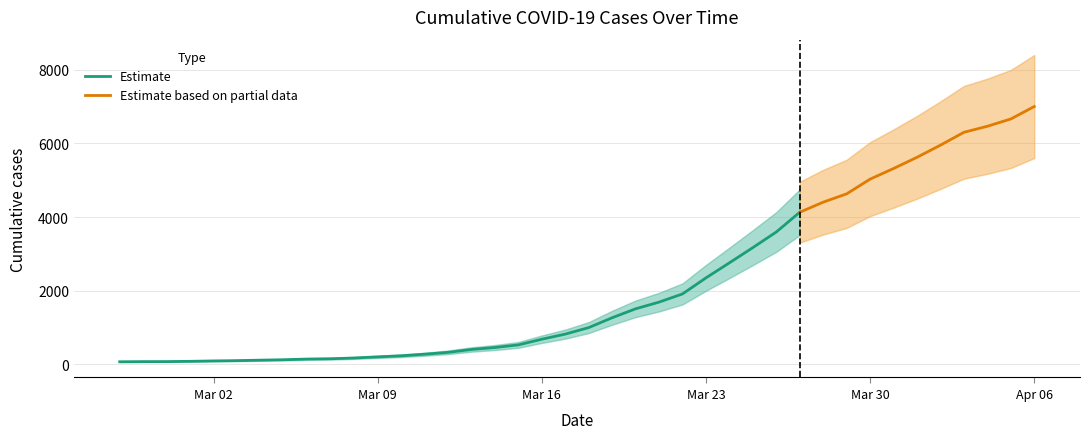

At which category does the chart reach its peak across all series?

2020-04-06